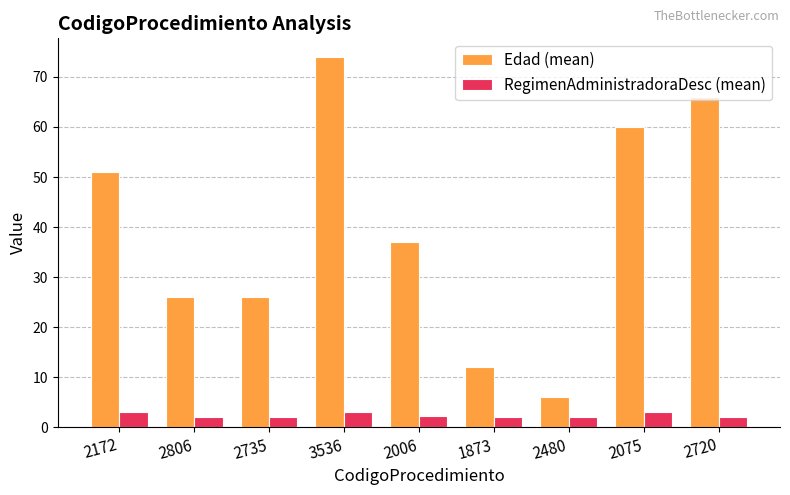

How many bars are there in each group?

2